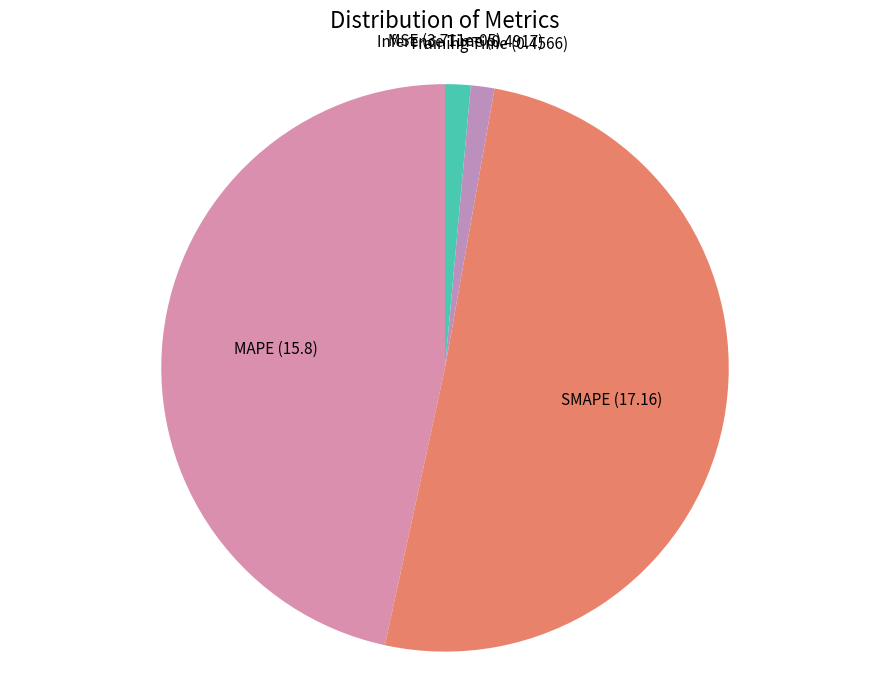

Between SMAPE and Training Time, which is larger?

SMAPE